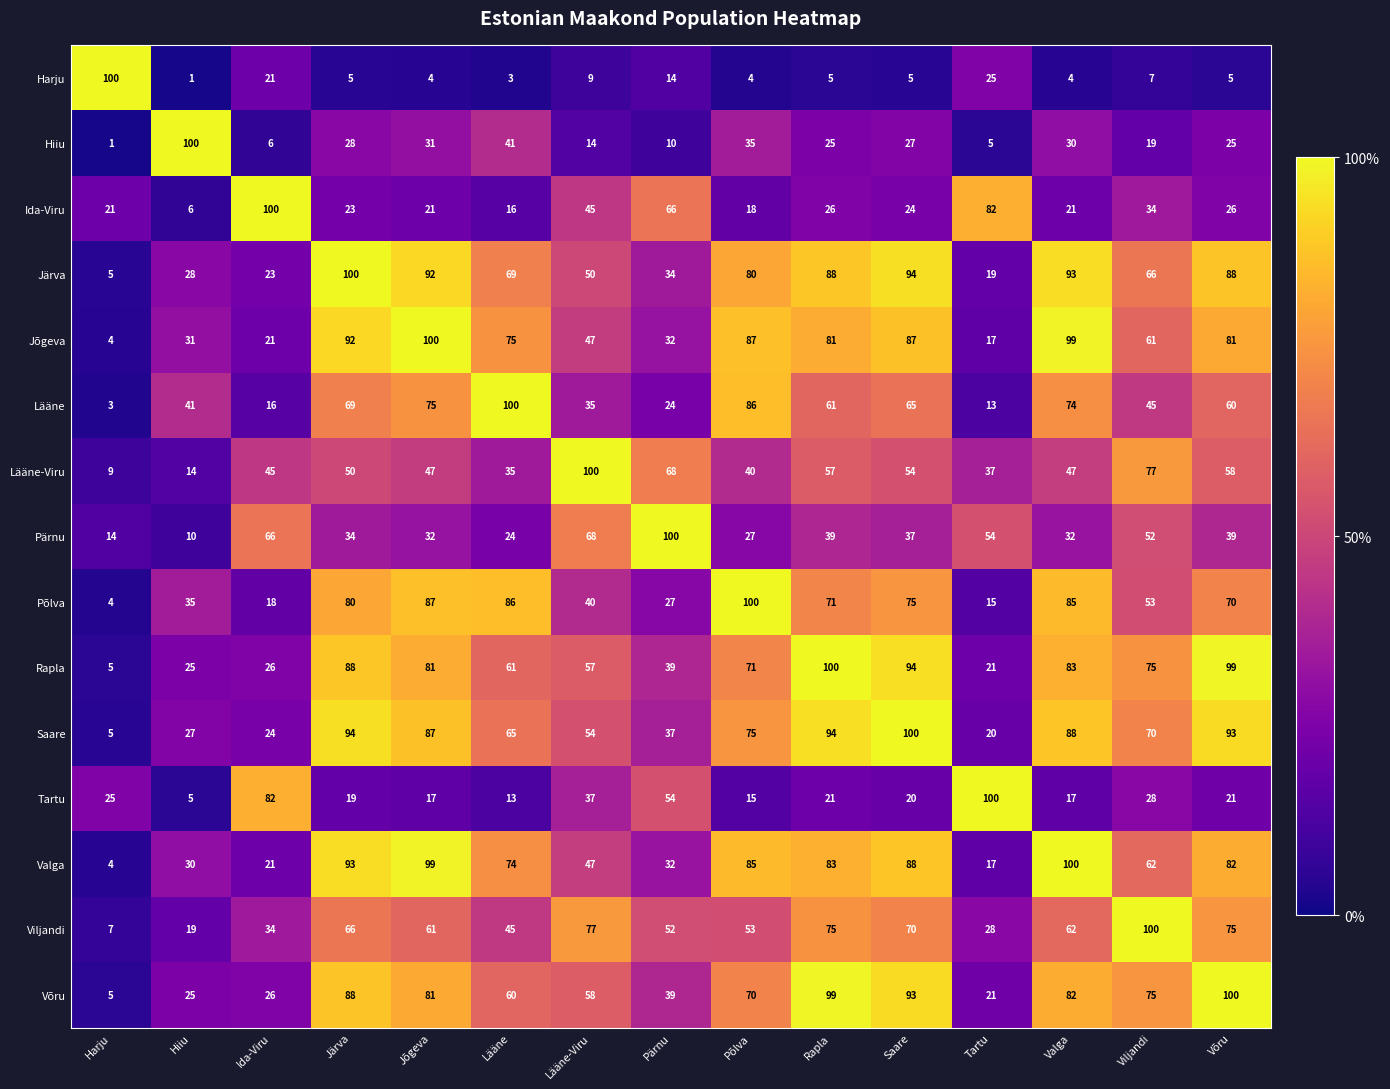

How many values in the Ida-Viru series are below 24?

7